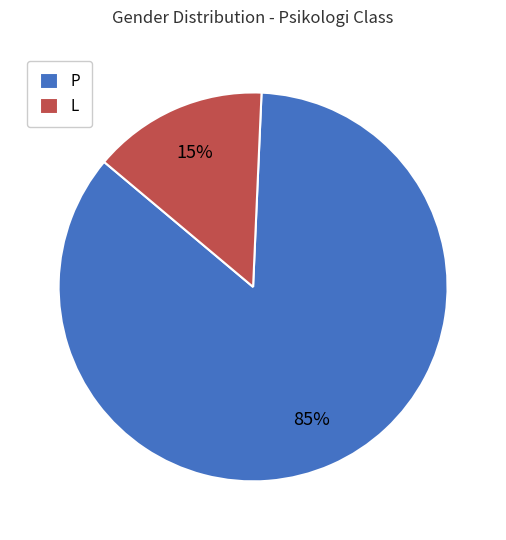

To the nearest percent, what percentage of the pie is L?

15%